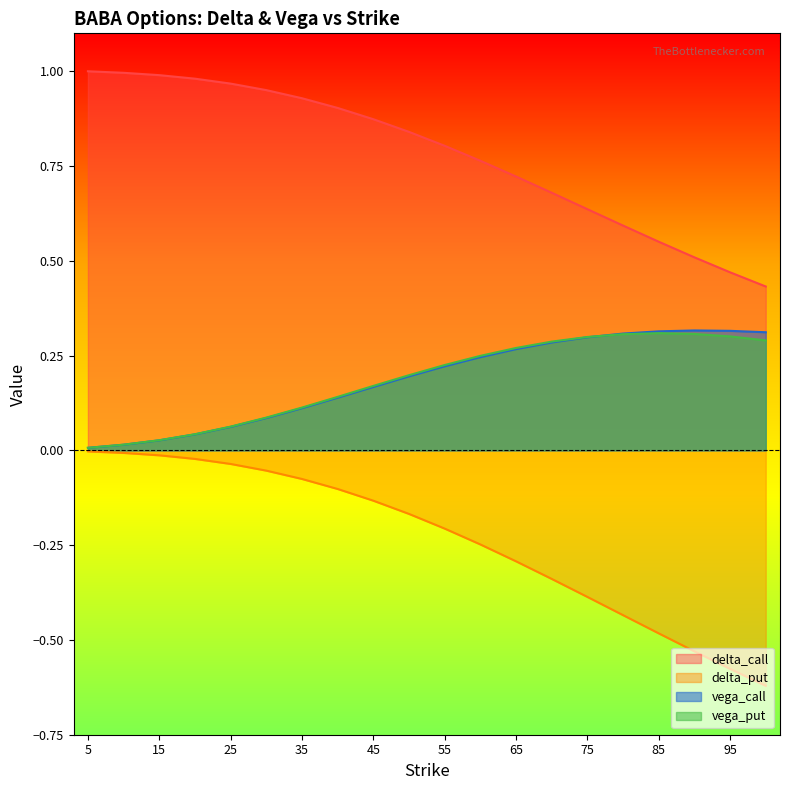

What is the value of the vega_call point at the 7th from the left?

0.1